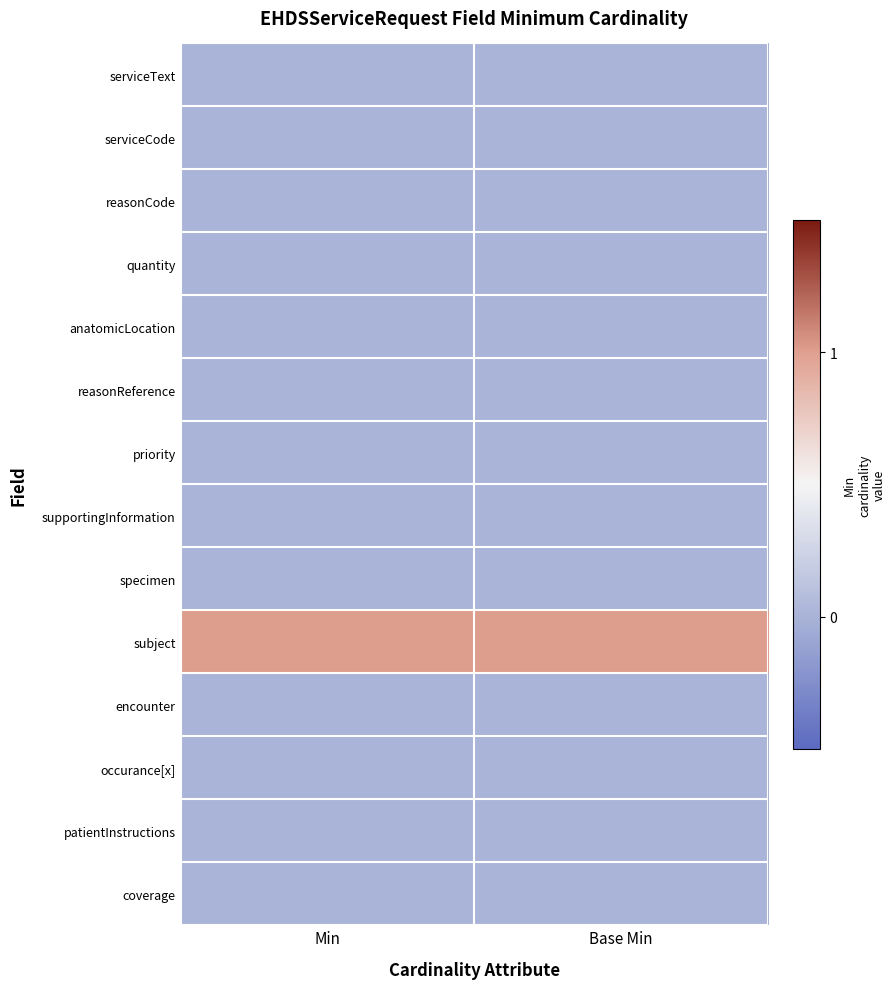

Reading right to left, list all the values displayed in this chart.

row_0: 0	0
row_1: 0	0
row_2: 0	0
row_3: 0	0
row_4: 0	0
row_5: 0	0
row_6: 0	0
row_7: 0	0
row_8: 0	0
row_9: 1	1
row_10: 0	0
row_11: 0	0
row_12: 0	0
row_13: 0	0